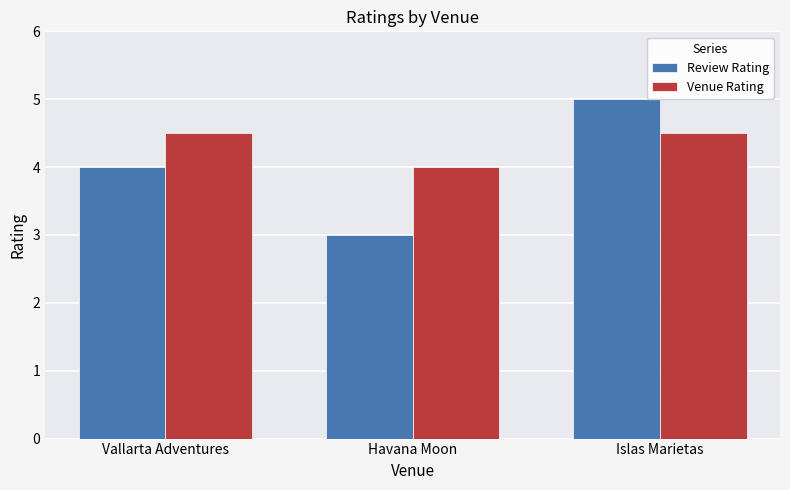

Reading right to left, what are all the values shown in this chart?

Review Rating: Islas Marietas=5.0	Havana Moon=3.0	Vallarta Adventures=4.0
Venue Rating: Islas Marietas=4.5	Havana Moon=4.0	Vallarta Adventures=4.5